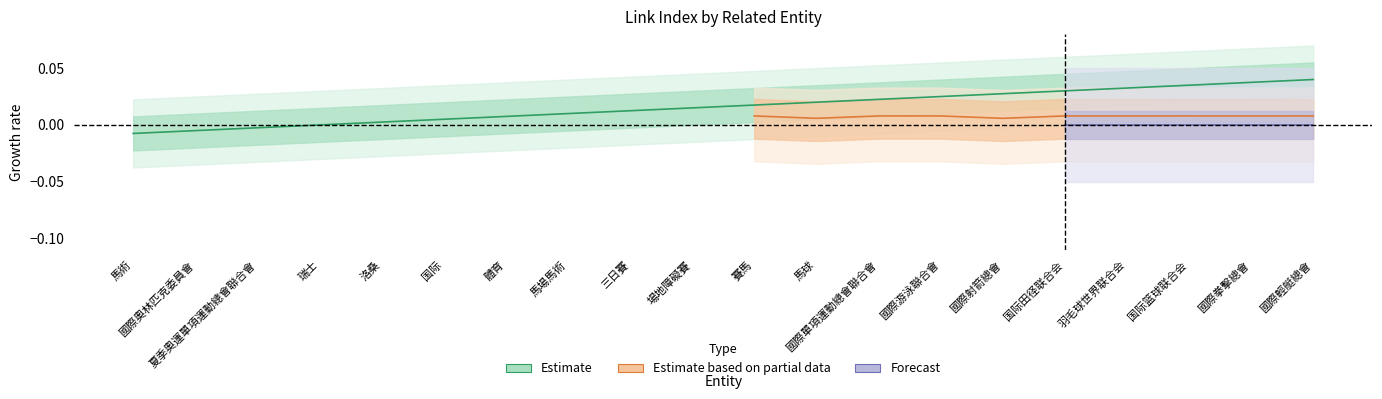

Count the number of values greater than 0.

17